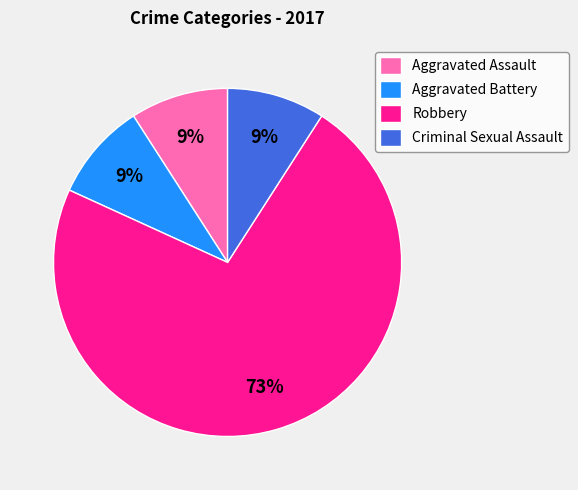

To the nearest percent, what is the combined percentage of Robbery and Criminal Sexual Assault?

82%